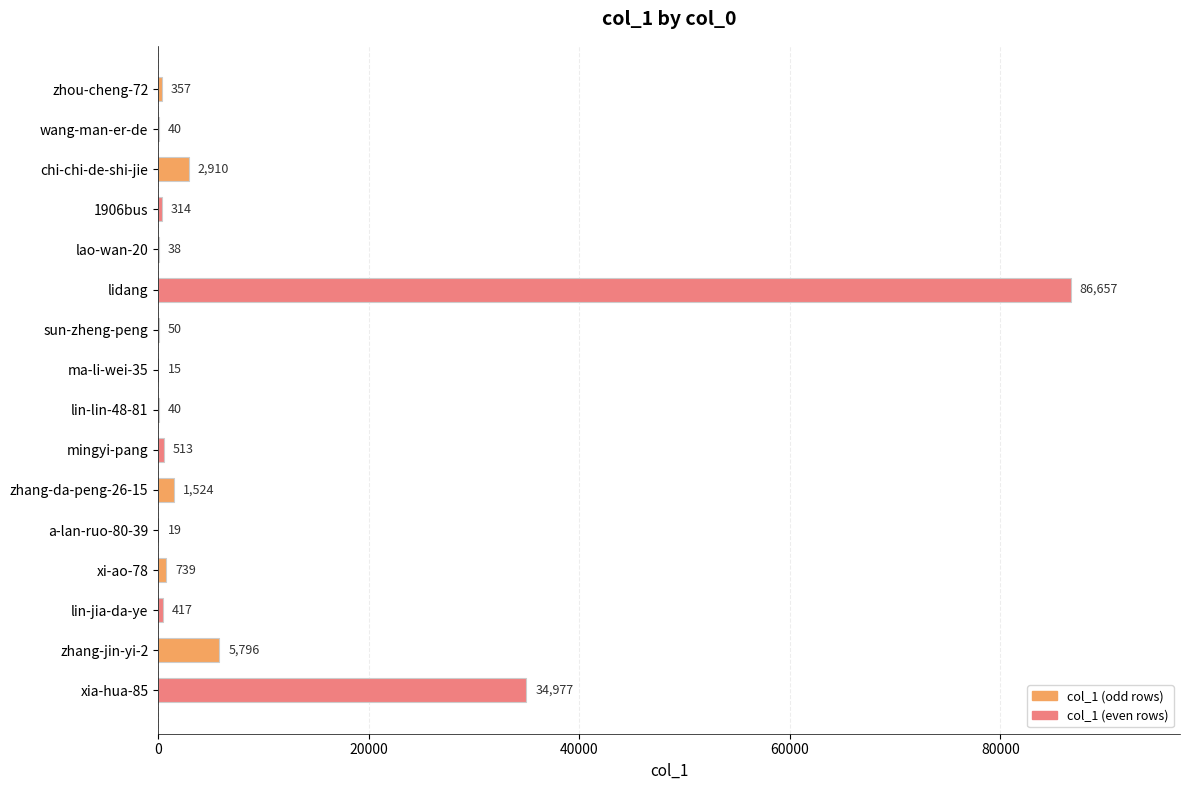

Is it true that the value at zhang-jin-yi-2 is 5796?

True